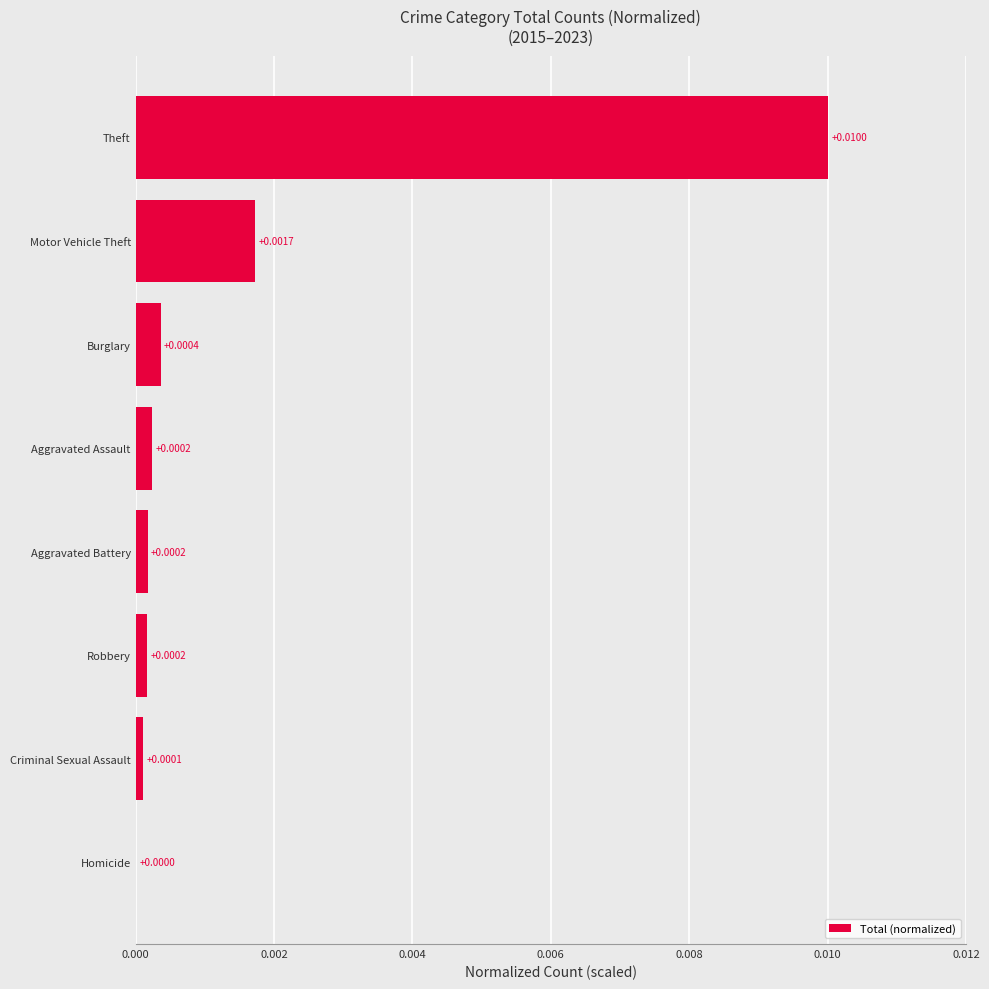

Which category has the highest value across all series?

Theft